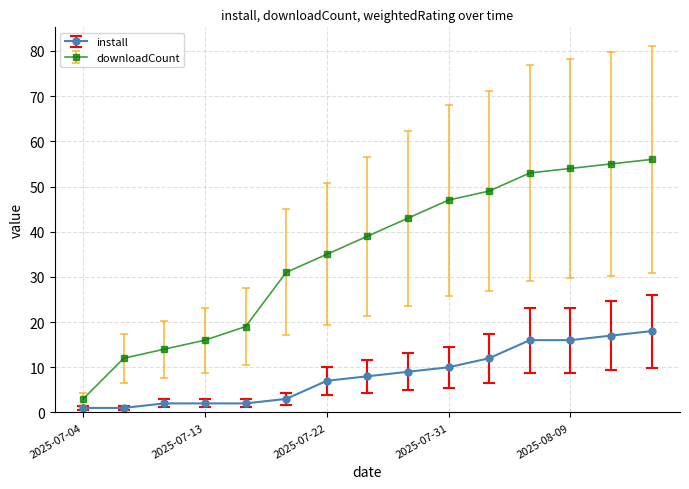

List the series in order of their overall mean, lowest first.

install, downloadCount